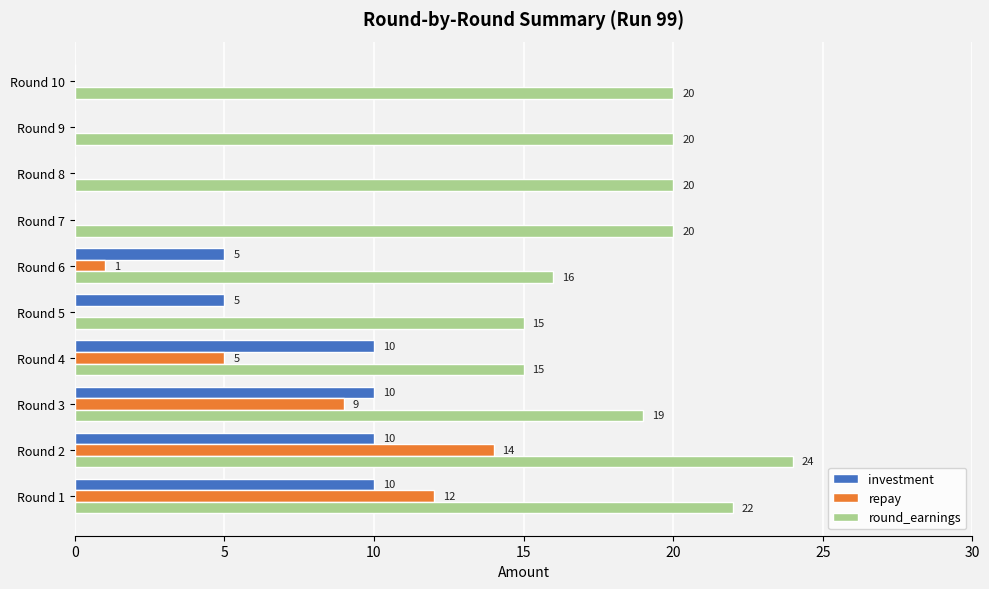

At which category is the sum across all series the highest?

Round 2